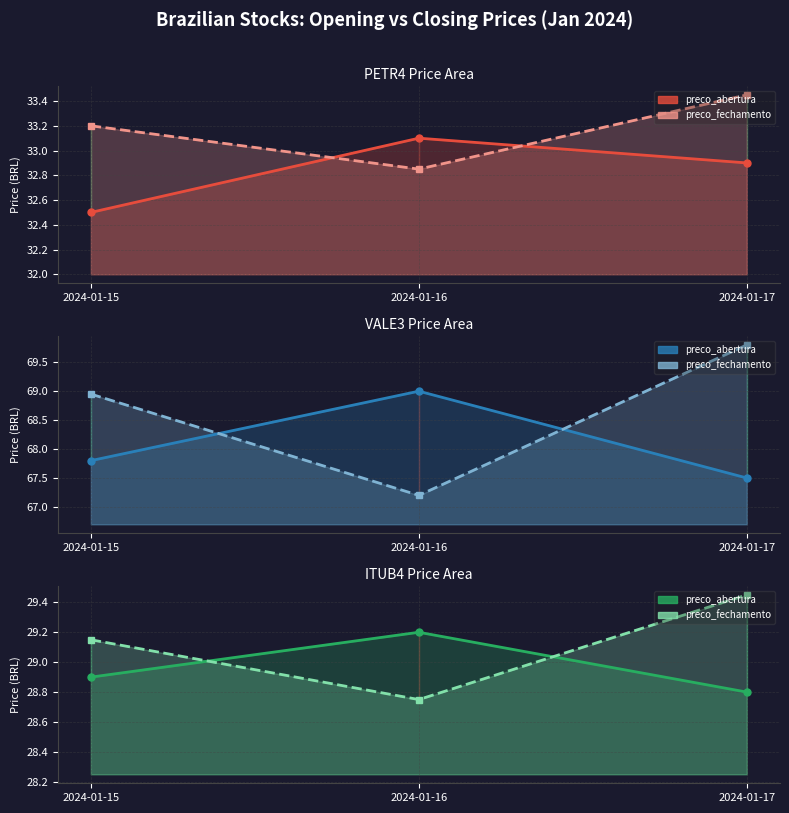

Reading left to right, list all the values displayed in this chart.

PETR4 preco_abertura: 32.5	33.1	32.9
PETR4 preco_fechamento: 33.2	32.9	33.5
VALE3 preco_abertura: 67.8	69.0	67.5
VALE3 preco_fechamento: 69.0	67.2	69.8
ITUB4 preco_abertura: 28.9	29.2	28.8
ITUB4 preco_fechamento: 29.1	28.8	29.4